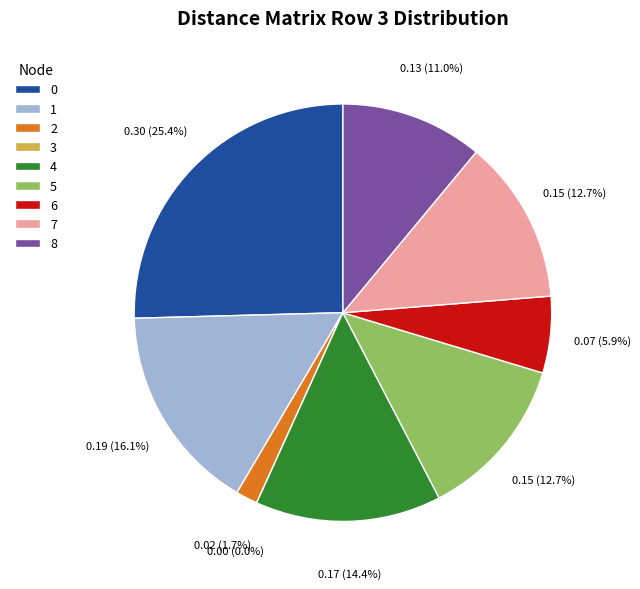

What portion of the pie excludes 2?

98.3%